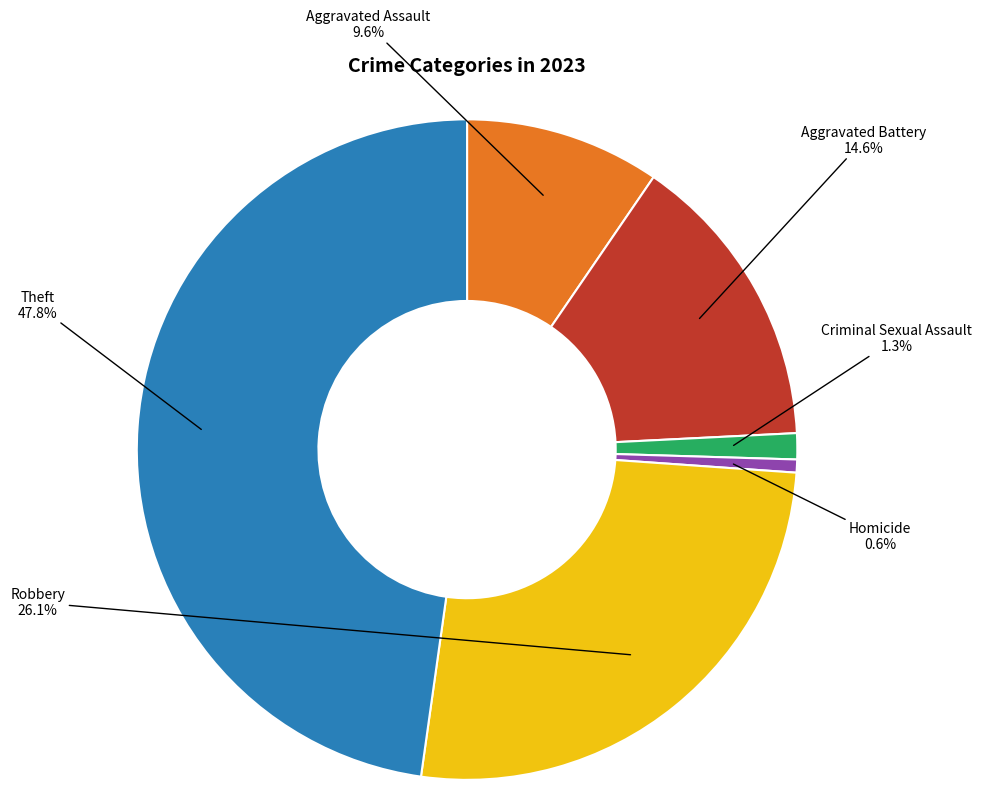

Which slice is the smallest?

Homicide